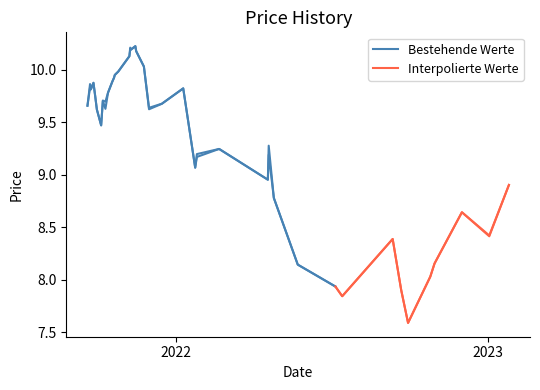

Reading left to right, what are all the values shown in this chart?

OPEN_PRC: 0=9.7	1=9.9	2=9.8	3=9.9	4=9.8	5=9.6	6=9.5	7=9.7	8=9.6	9=9.8	10=9.9	11=9.9	12=9.9	13=10.0	14=10.1	15=10.2	16=10.2	17=10.2	18=10.2	19=10.0	20=9.6	21=9.7	22=9.8	23=9.1	24=9.2	25=9.2	26=9.0	27=9.2	28=8.8	29=8.1	30=7.9	31=7.8	32=8.4	33=7.9	34=7.6	35=8.0	36=8.2	37=8.6	38=8.4	39=8.9
HIGH_1: 0=9.7	1=9.9	2=9.8	3=9.9	4=9.8	5=9.6	6=9.5	7=9.7	8=9.7	9=9.8	10=9.9	11=9.9	12=9.9	13=10.0	14=10.1	15=10.2	16=10.2	17=10.2	18=10.2	19=10.0	20=9.6	21=9.7	22=9.8	23=9.1	24=9.2	25=9.2	26=9.0	27=9.3	28=8.8	29=8.1	30=7.9	31=7.8	32=8.4	33=7.9	34=7.6	35=8.0	36=8.2	37=8.6	38=8.4	39=8.9
LOW_1: 0=9.7	1=9.8	2=9.8	3=9.9	4=9.8	5=9.6	6=9.5	7=9.7	8=9.6	9=9.8	10=9.9	11=9.9	12=9.9	13=10.0	14=10.1	15=10.2	16=10.2	17=10.2	18=10.2	19=10.0	20=9.6	21=9.7	22=9.8	23=9.1	24=9.2	25=9.2	26=9.0	27=9.2	28=8.8	29=8.1	30=7.9	31=7.8	32=8.4	33=7.9	34=7.6	35=8.0	36=8.2	37=8.6	38=8.4	39=8.9
TRDPRC_1: 0=9.7	1=9.8	2=9.8	3=9.9	4=9.8	5=9.6	6=9.5	7=9.7	8=9.7	9=9.8	10=9.9	11=9.9	12=9.9	13=10.0	14=10.1	15=10.2	16=10.2	17=10.2	18=10.2	19=10.0	20=9.6	21=9.7	22=9.8	23=9.1	24=9.2	25=9.2	26=9.0	27=9.3	28=8.8	29=8.1	30=7.9	31=7.8	32=8.4	33=7.9	34=7.6	35=8.0	36=8.2	37=8.6	38=8.4	39=8.9